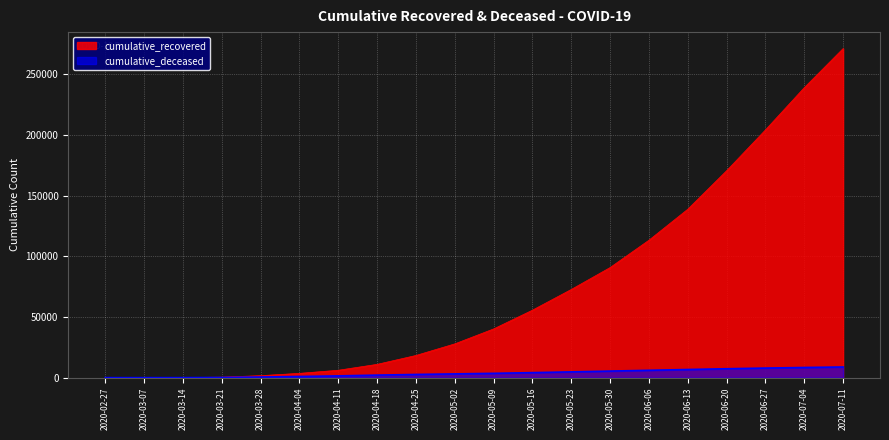

At 2020-06-27, list the series in order from largest to smallest.

cumulative_recovered, cumulative_deceased